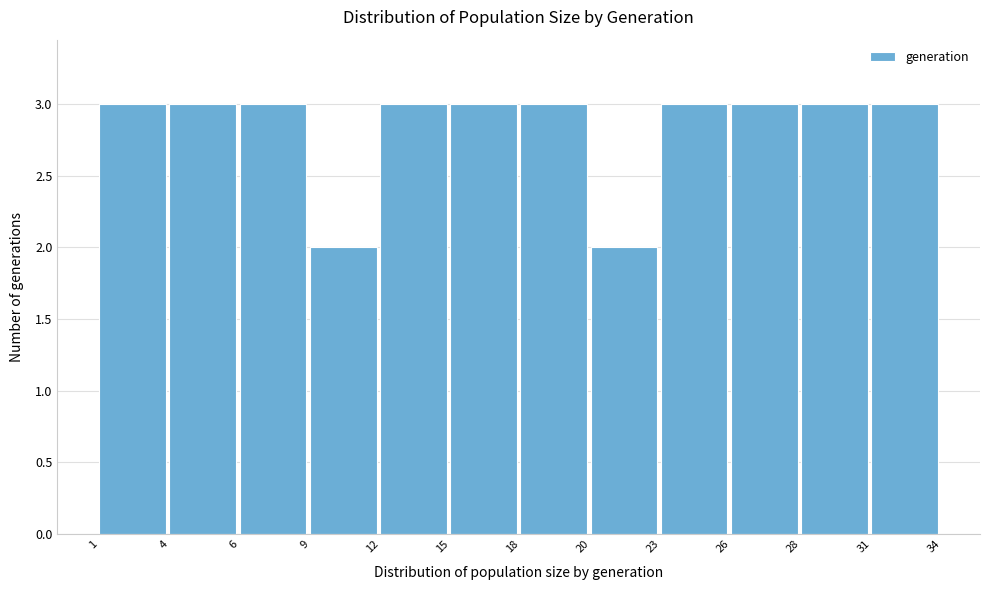

Reading left to right, list all the values displayed in this chart.

3	3	3	2	3	3	3	2	3	3	3	3